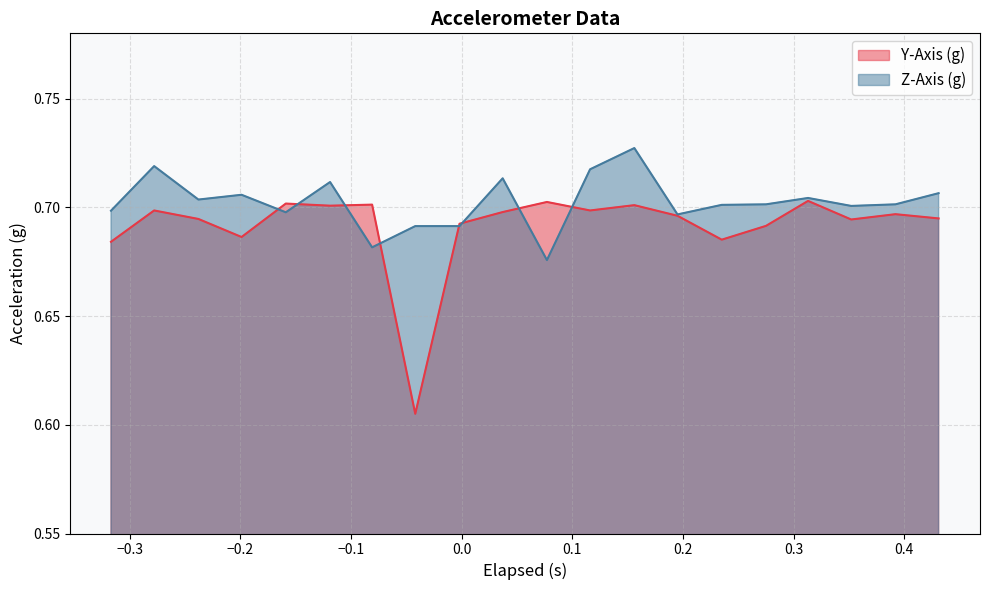

Which series has the largest total across all categories?

Z-Axis (g)